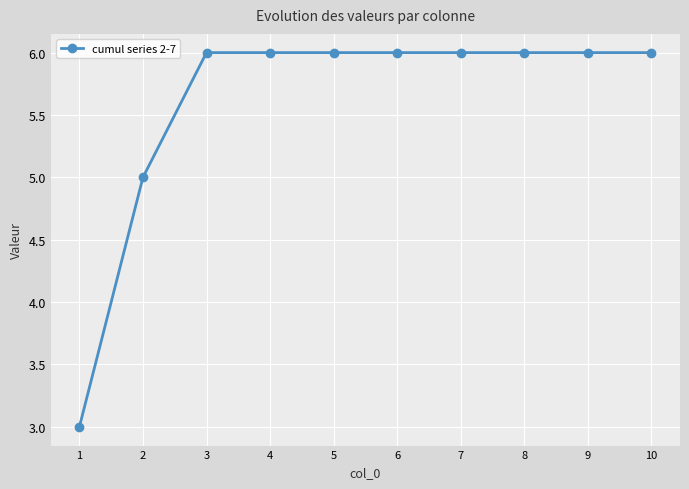

Approximately how many times larger is the value at 9 compared to 6?

1.0